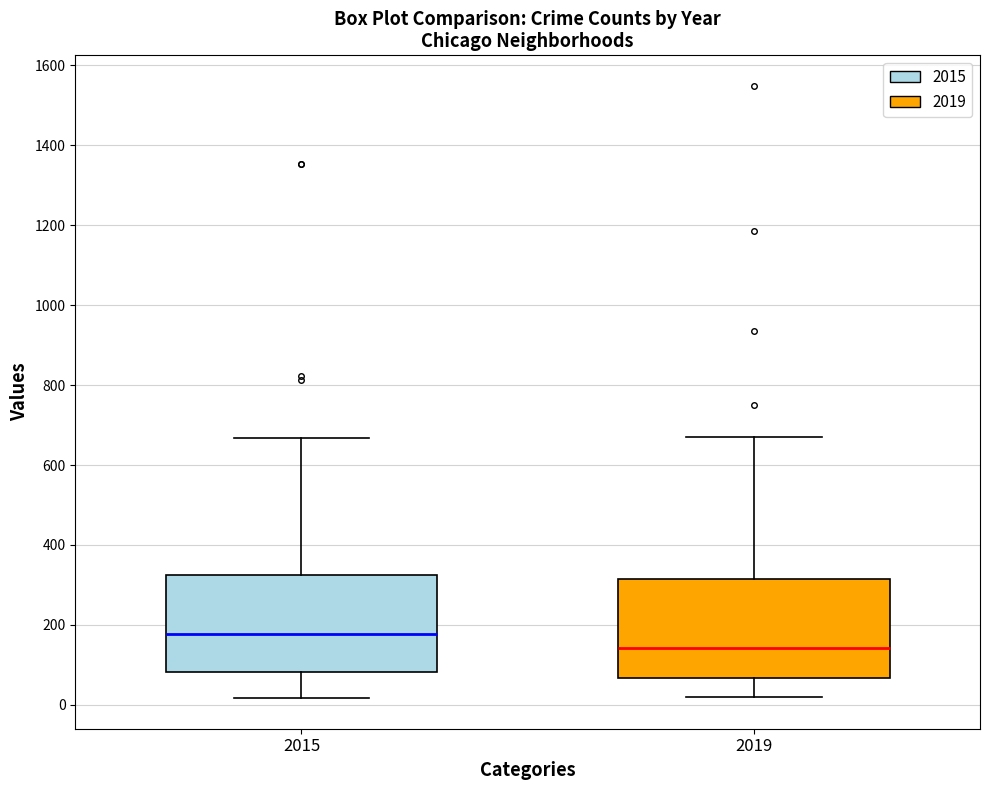

Reading left to right, read every box against the y-axis: the position of its median line, the range the box covers, and the ends of its whiskers. The values are not printed on the chart, so give them approximately, as read against the axis.

2015: median 180, box 80 to 320, whiskers 20 to 660
2019: median 140, box 60 to 320, whiskers 20 to 680